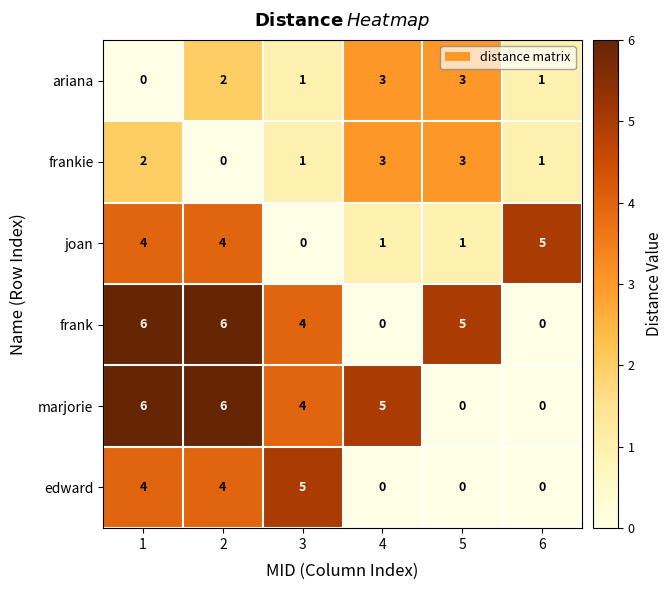

Where is frank nearest to the value 3?

3